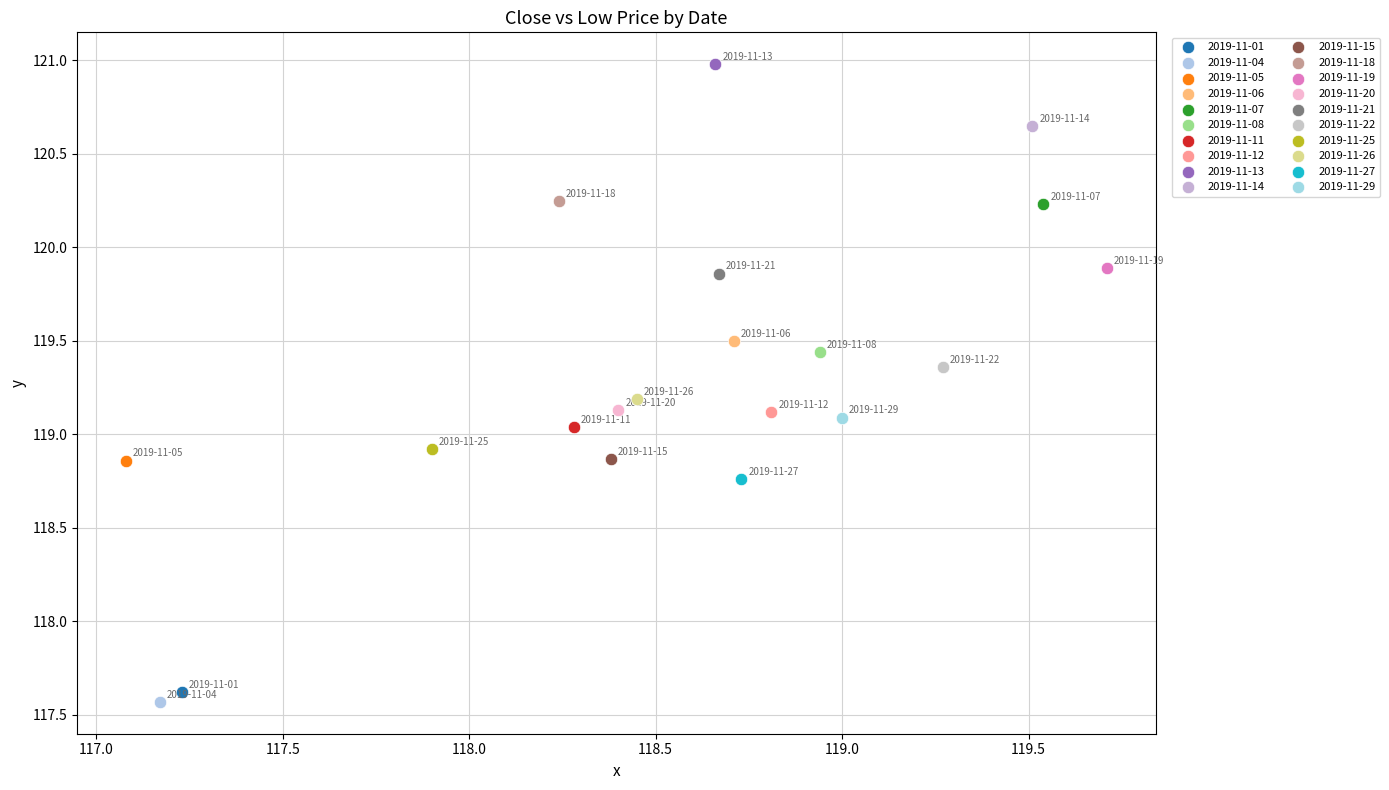

Which series contains the lowest Y value?

2019-11-04